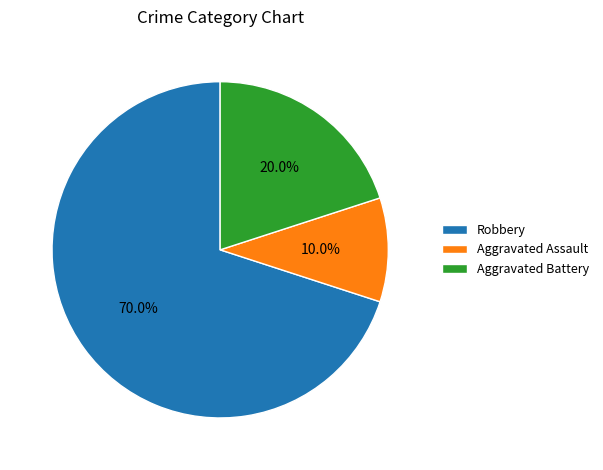

What is the total percentage of Aggravated Battery and Aggravated Assault?

30.0%